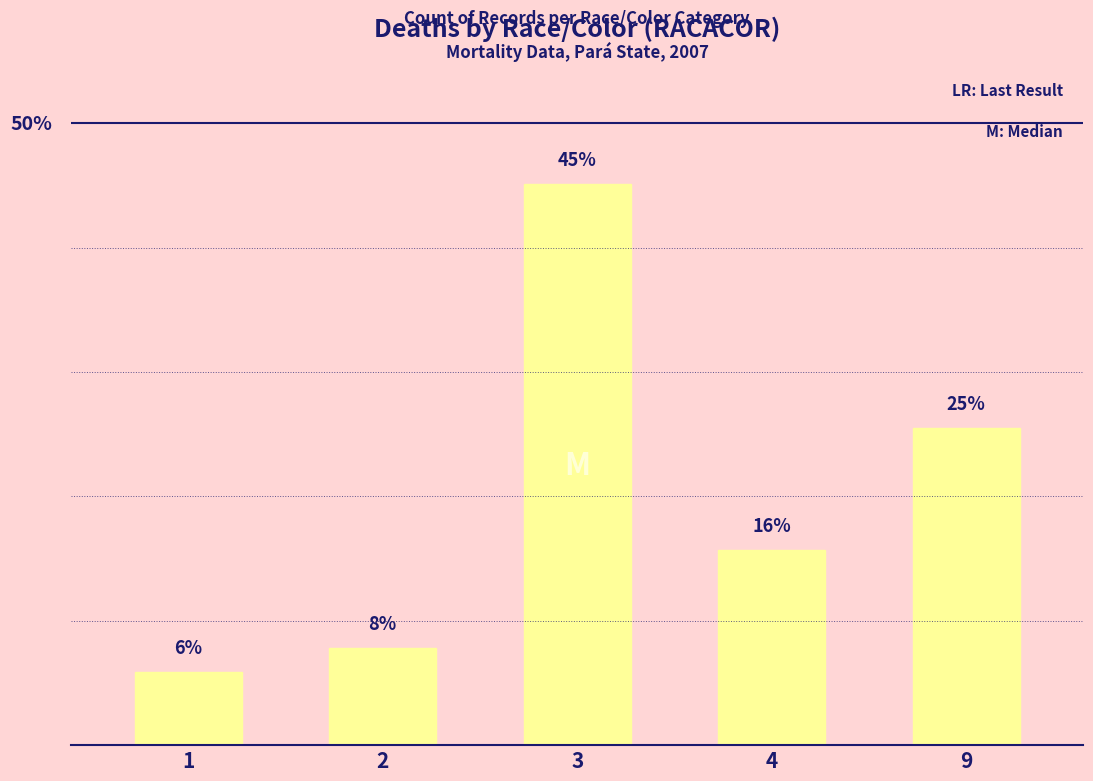

Are the bars horizontal?

No